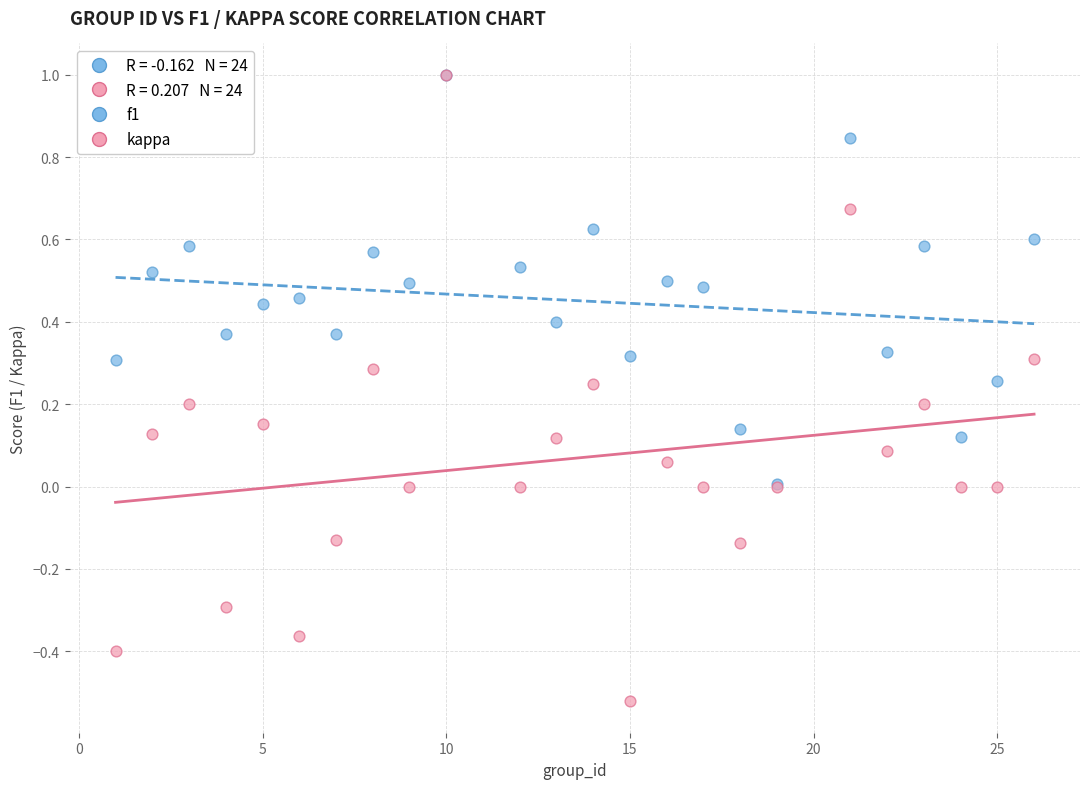

Which series reaches the minimum Y coordinate?

kappa